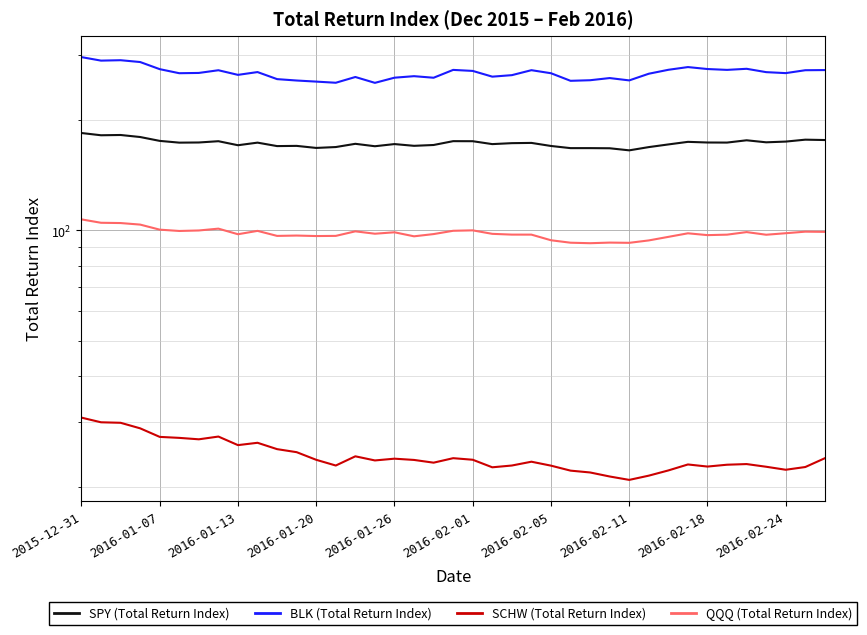

Reading left to right, what are all the values shown in this chart?

SPY (Total Return Index): 183.9	181.3	181.6	179.3	175.0	173.1	173.3	174.7	170.3	173.1	169.4	169.6	167.5	168.4	171.9	169.3	171.6	169.7	170.6	174.7	174.7	171.5	172.6	172.8	169.5	167.3	167.3	167.1	164.9	168.3	171.2	174.0	173.3	173.2	175.7	173.5	174.3	176.4	176.0
BLK (Total Return Index): 296.1	289.7	290.4	287.1	274.6	267.7	268.1	272.7	264.9	269.6	257.9	255.7	253.9	252.1	261.4	251.9	260.2	262.7	260.2	273.3	271.5	261.9	264.4	272.8	267.6	255.2	256.1	259.6	255.8	266.8	273.5	278.2	274.8	273.3	275.2	269.5	267.8	272.7	273.0
SCHW (Total Return Index): 30.8	29.9	29.8	28.8	27.3	27.1	26.9	27.4	25.9	26.3	25.3	24.8	23.7	22.8	24.2	23.6	23.8	23.6	23.2	23.9	23.7	22.6	22.8	23.4	22.8	22.1	21.8	21.3	20.8	21.4	22.1	23.0	22.7	22.9	23.0	22.6	22.2	22.6	23.9
QQQ (Total Return Index): 107.0	104.7	104.5	103.5	100.3	99.4	99.8	100.9	97.4	99.5	96.4	96.6	96.3	96.4	99.2	97.7	98.6	96.2	97.5	99.6	99.8	97.7	97.2	97.2	93.8	92.4	92.1	92.4	92.3	93.7	95.8	98.0	96.9	97.2	98.7	97.1	98.1	99.0	98.9